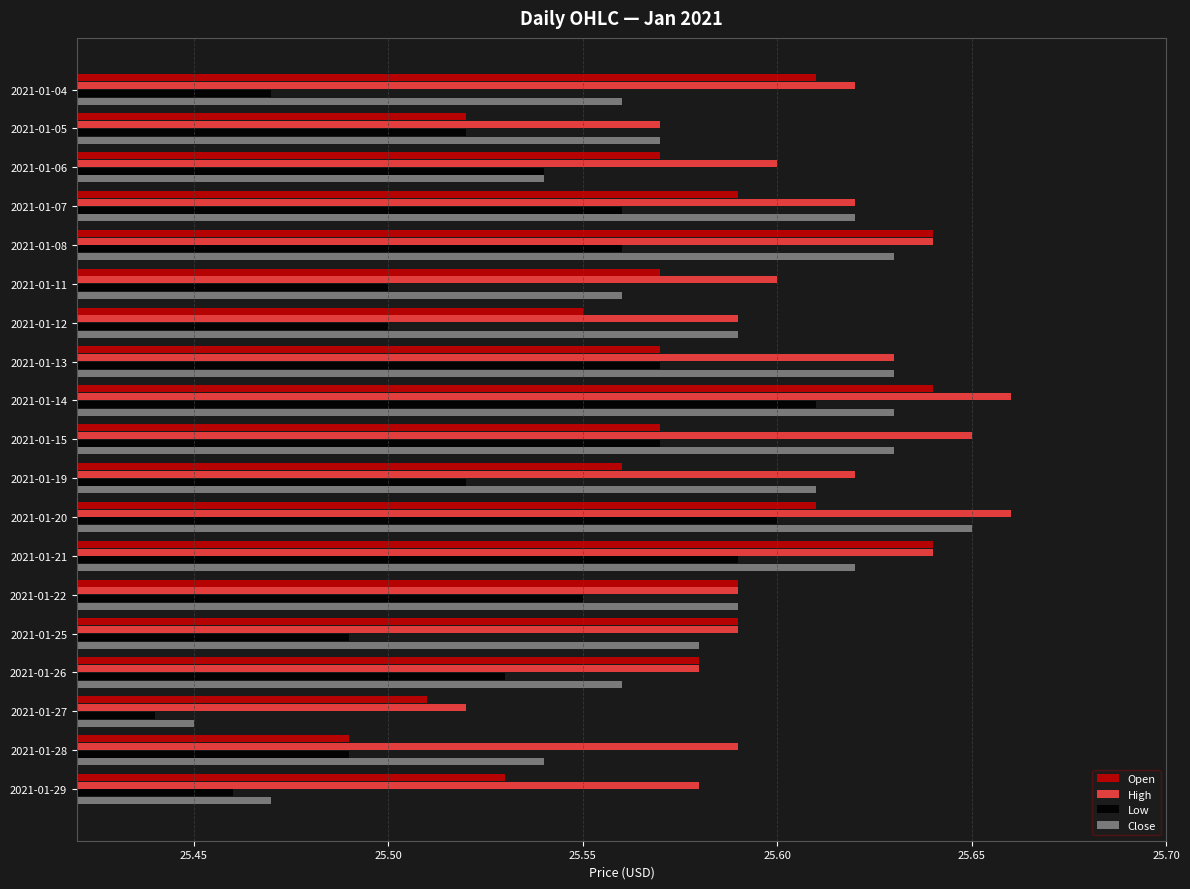

Between 2021-01-22 and 2021-01-25, which series saw the biggest shift?

Low